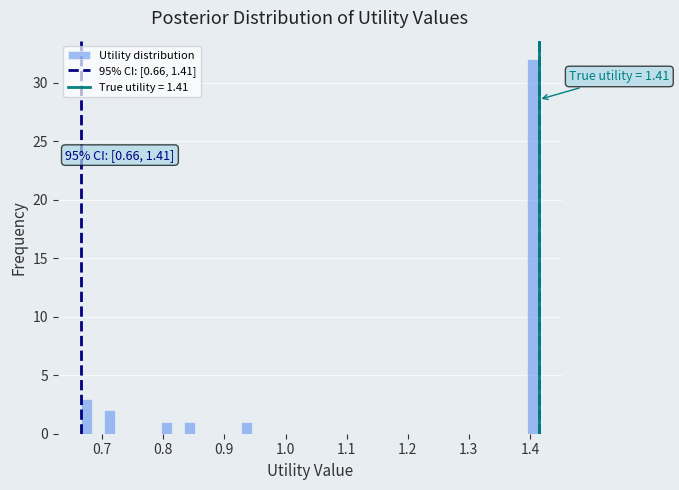

Around what value on the x-axis is the tallest bar? Give the approximate position of its centre, as read against the axis.

1.40